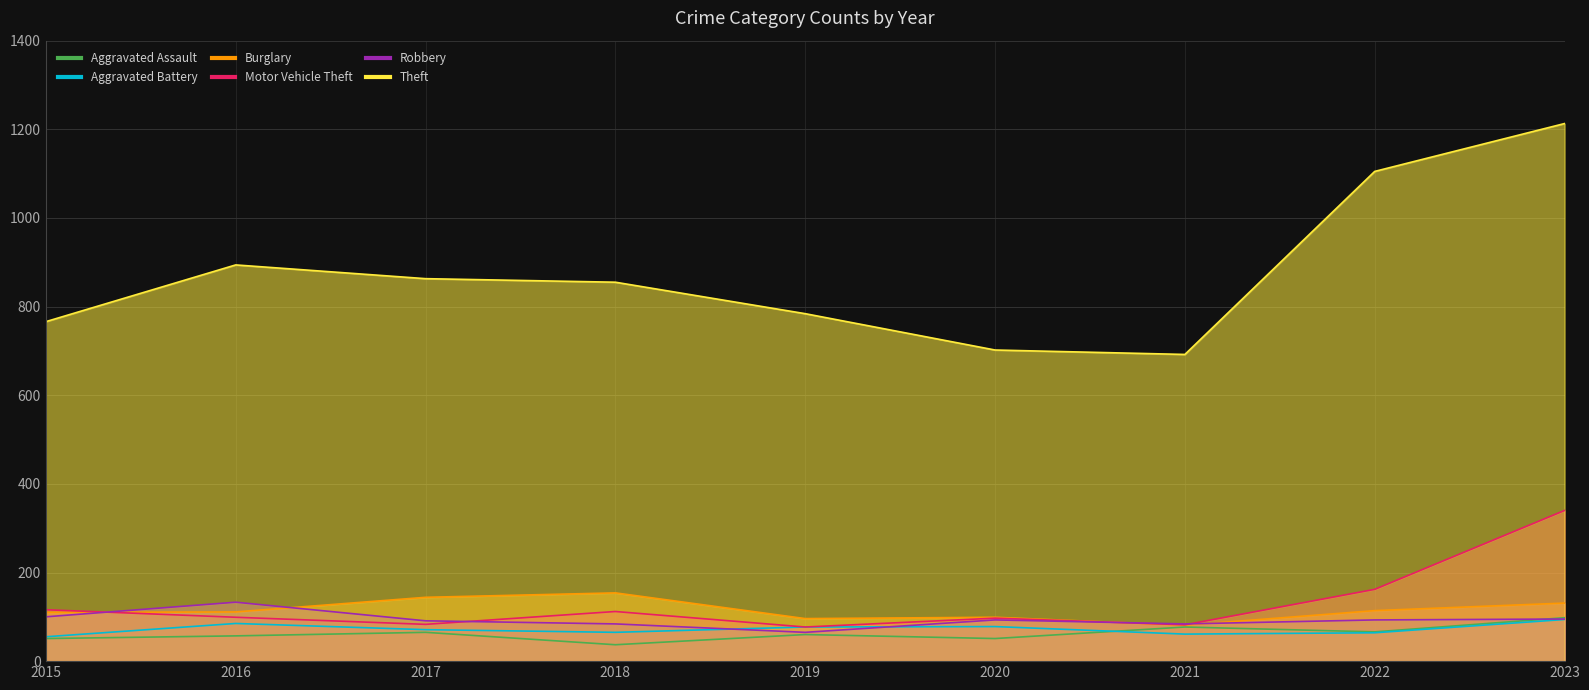

Which category has the highest value in the Theft series?

2023